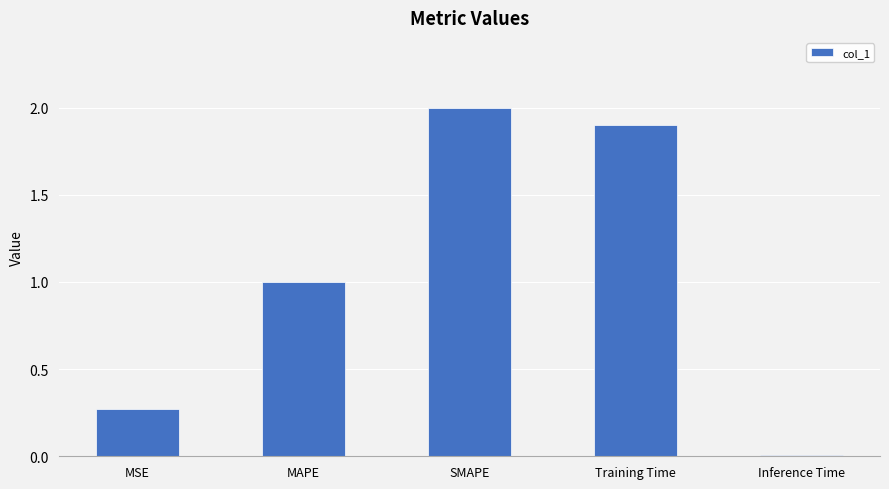

The chart shows a value of 1.9 at Training Time. True or false?

True